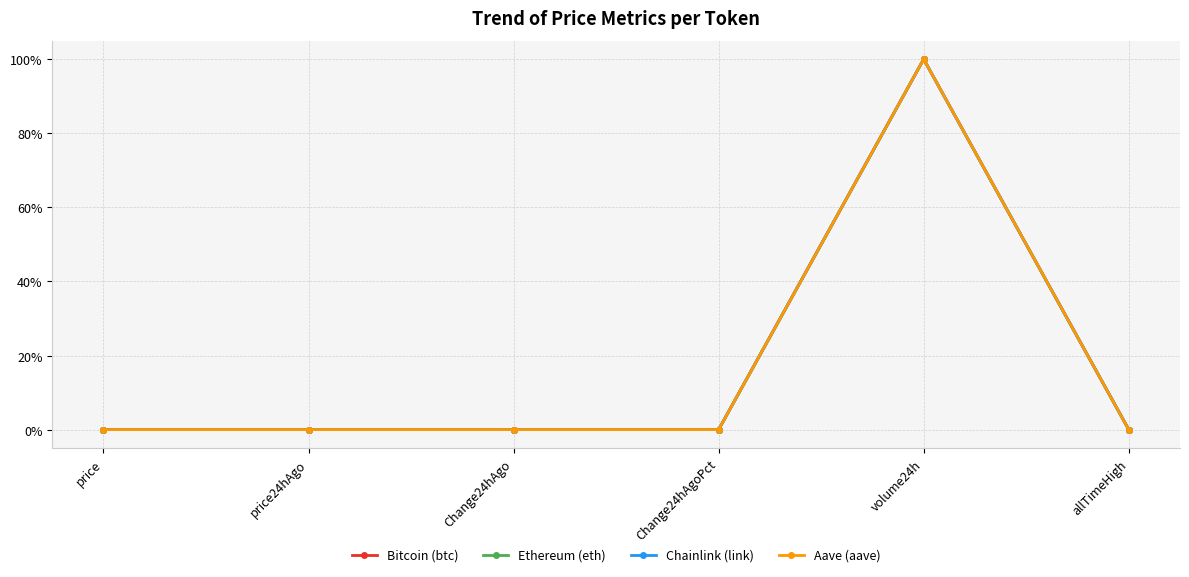

What is the label of the 2nd point from the right?

volume24h